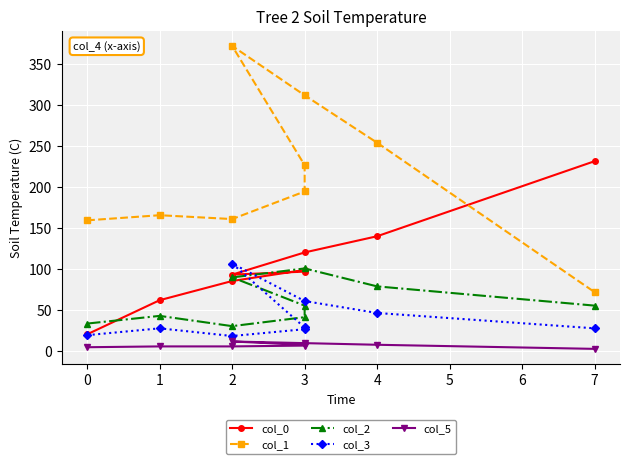

Which label corresponds to the smallest value in the chart?

7